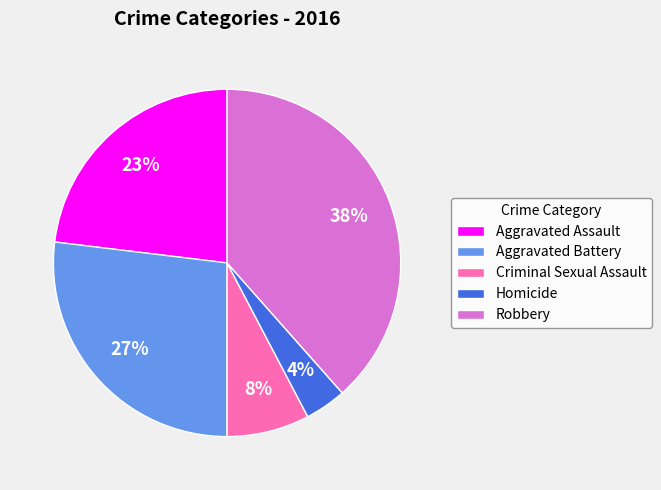

How many slices are in this pie chart?

5